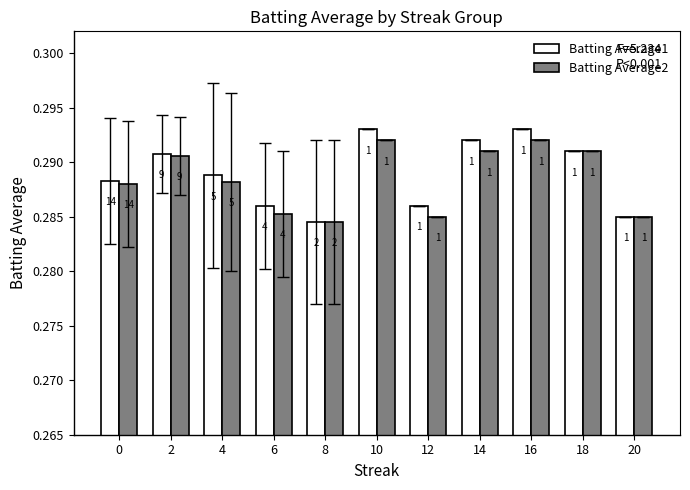

Are the bars grouped side by side (vs. stacked)?

Yes